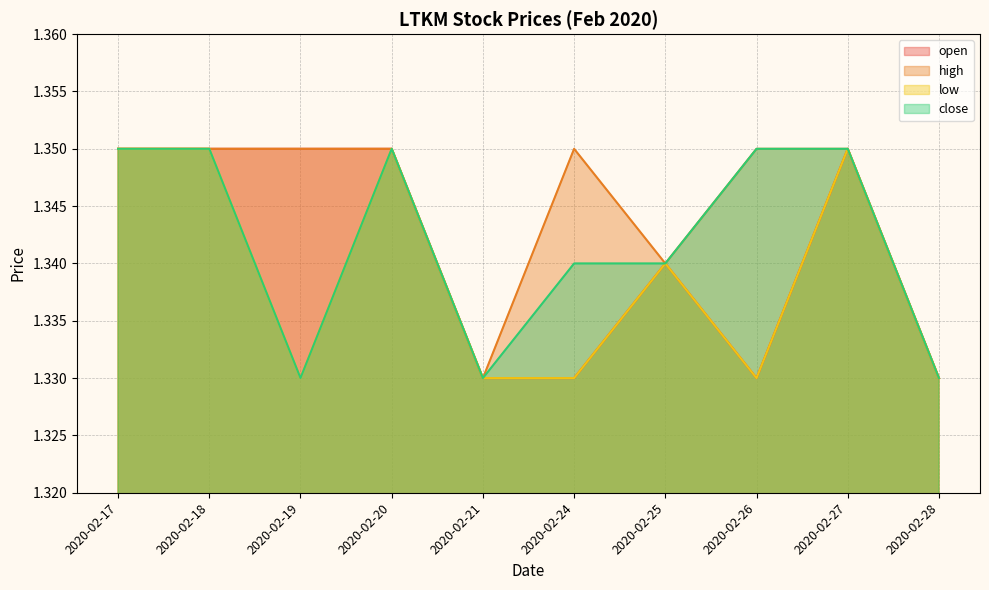

List the labels in order of open value, largest first.

2020-02-17, 2020-02-18, 2020-02-19, 2020-02-20, 2020-02-27, 2020-02-25, 2020-02-21, 2020-02-24, 2020-02-26, 2020-02-28